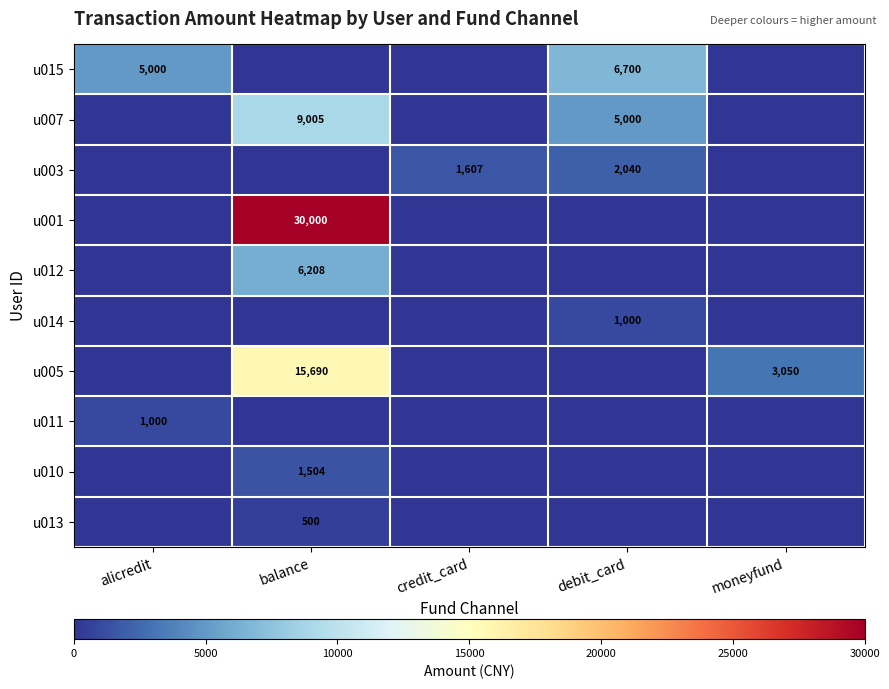

Is it true that u005 equals 3050 at moneyfund?

True